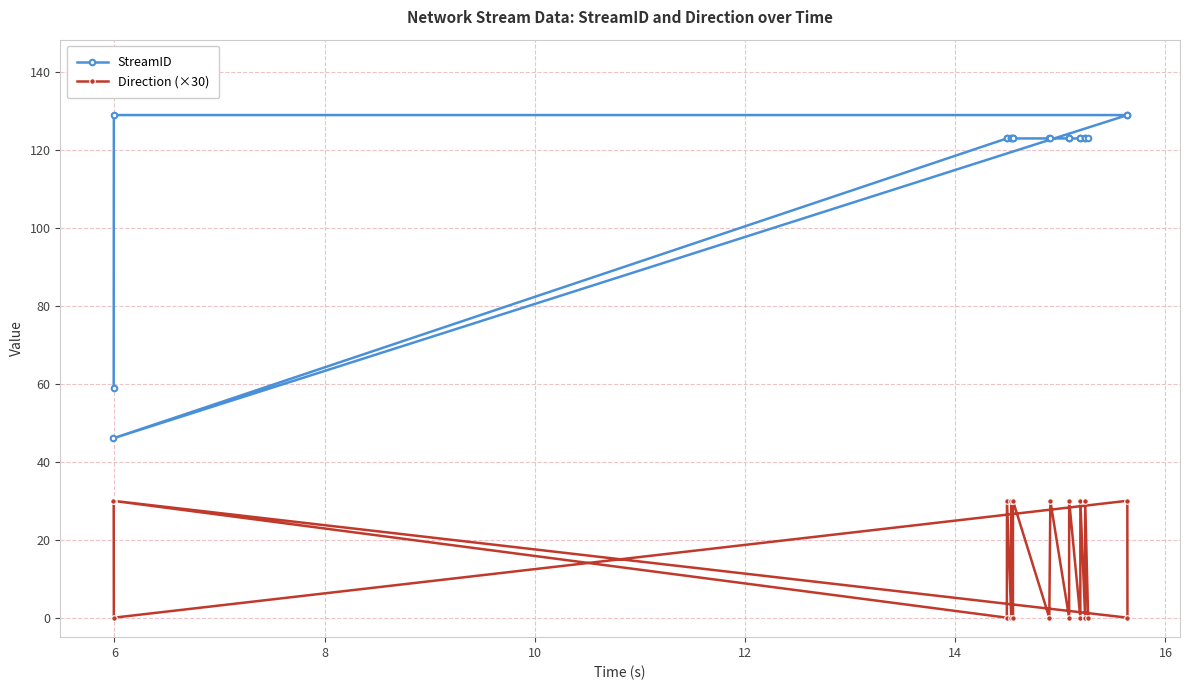

How many distinct data groups are displayed?

2